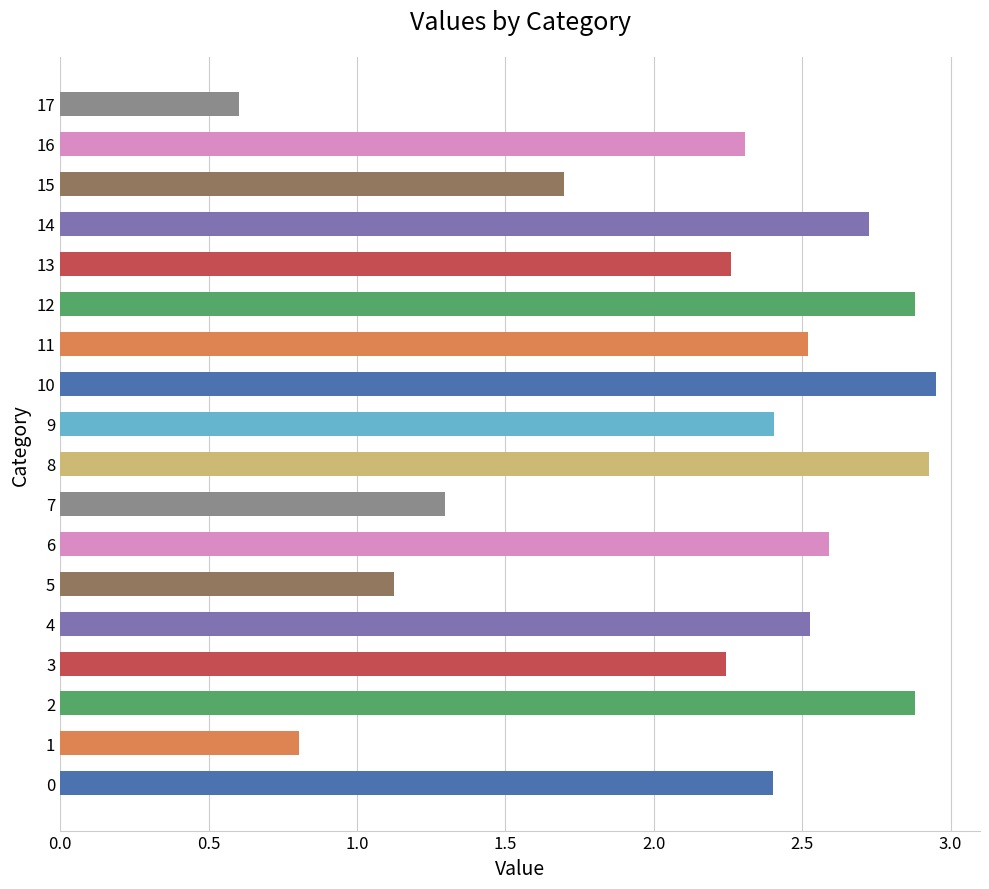

Between 4 and 11, which is larger?

4